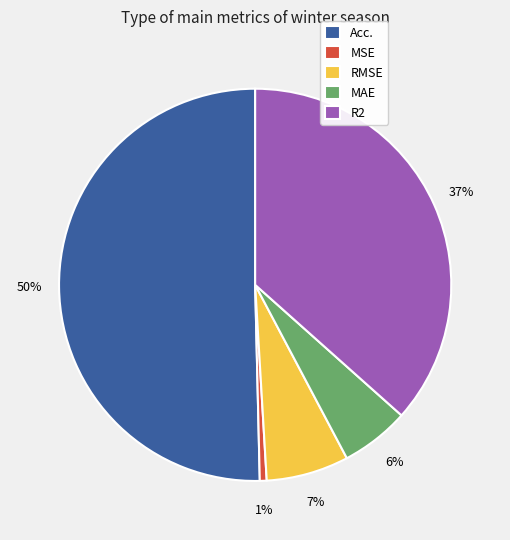

Is it true that Acc. is 50% of the pie?

True